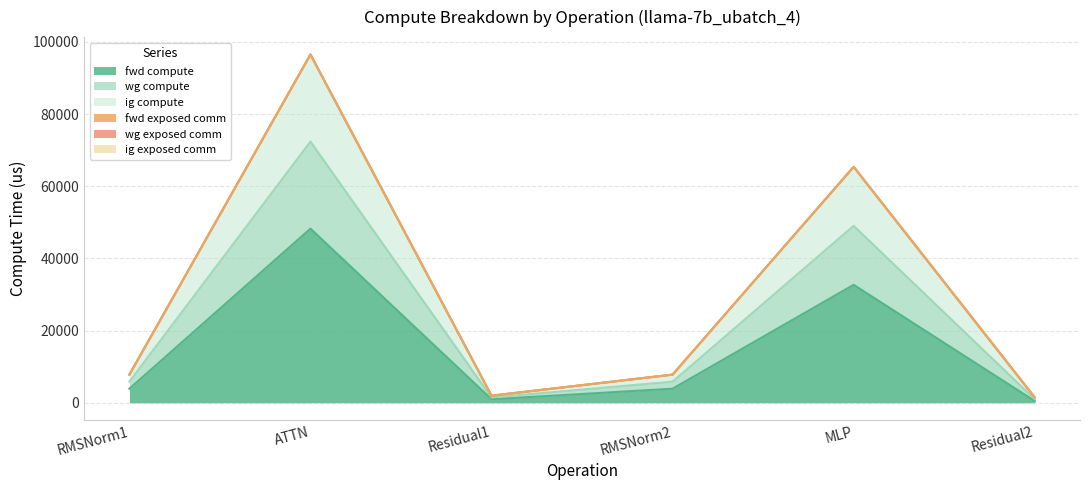

The value of wg compute at Residual2 is 2603.0. True or false?

False